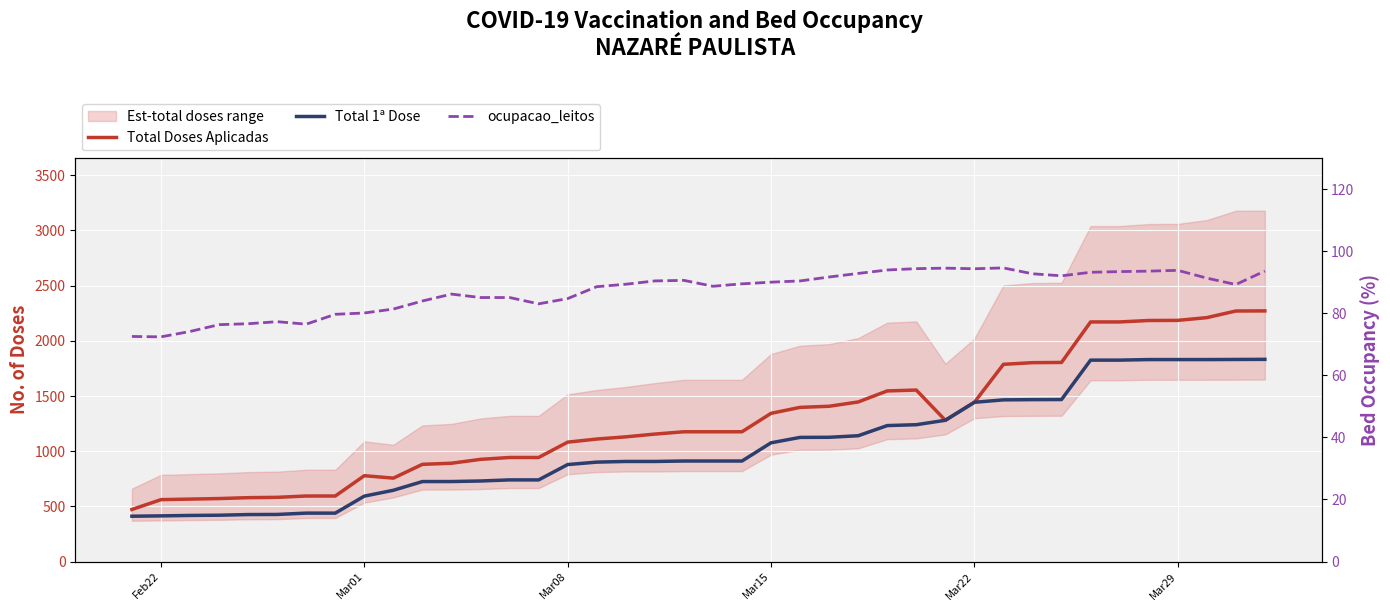

True or false: ocupacao_leitos and Total Doses Aplicadas intersect in this chart.

False